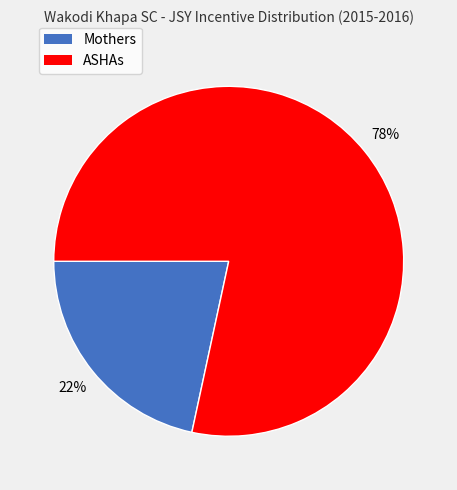

Does any single category account for the majority?

Yes